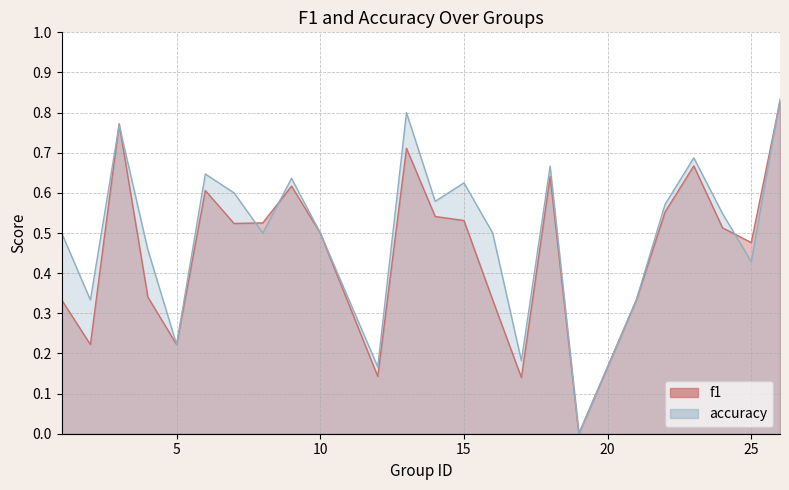

List the series in order of their overall mean, lowest first.

f1, accuracy